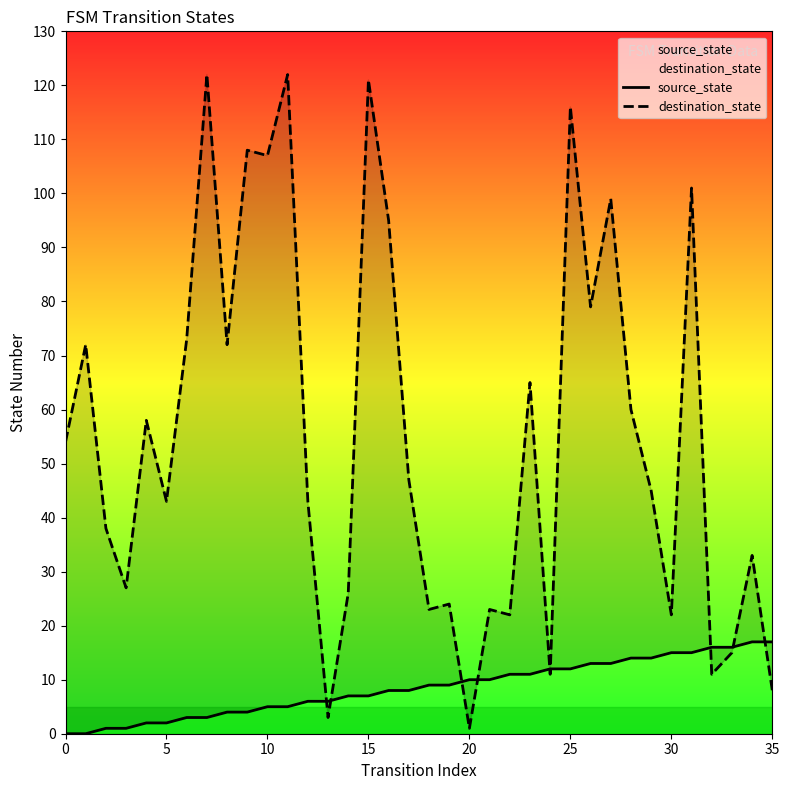

Which series has the largest total across all categories?

destination_state